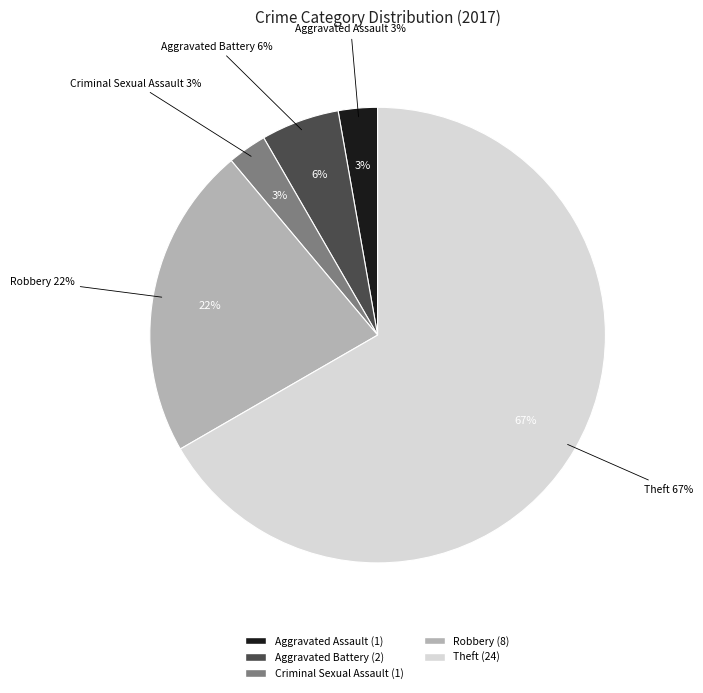

Rank the categories by value from highest to lowest.

Theft, Robbery, Aggravated Battery, Aggravated Assault, Criminal Sexual Assault